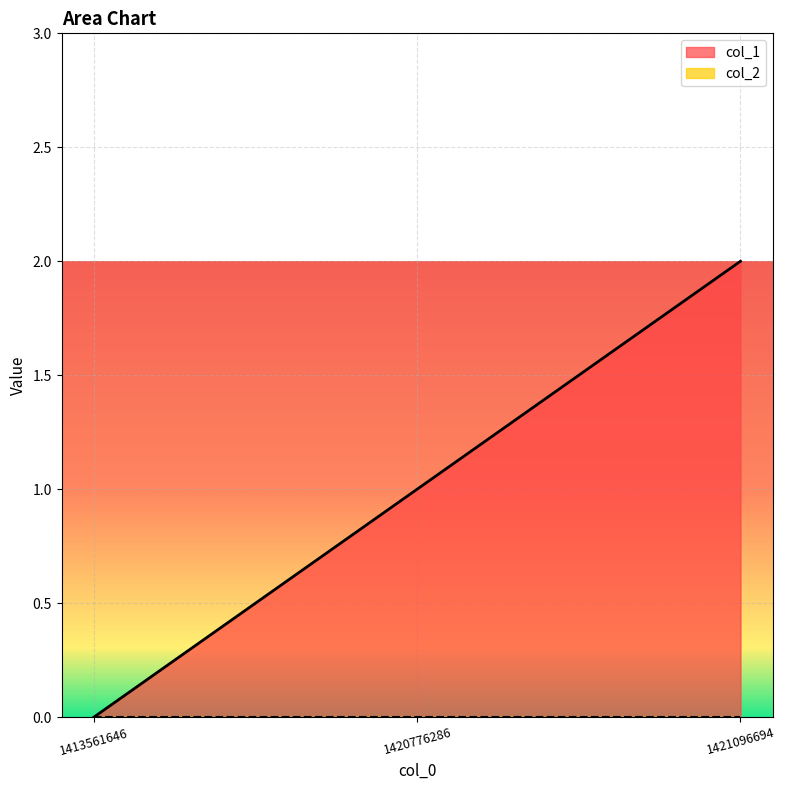

Reading left to right, list all the values displayed in this chart.

0	1	2